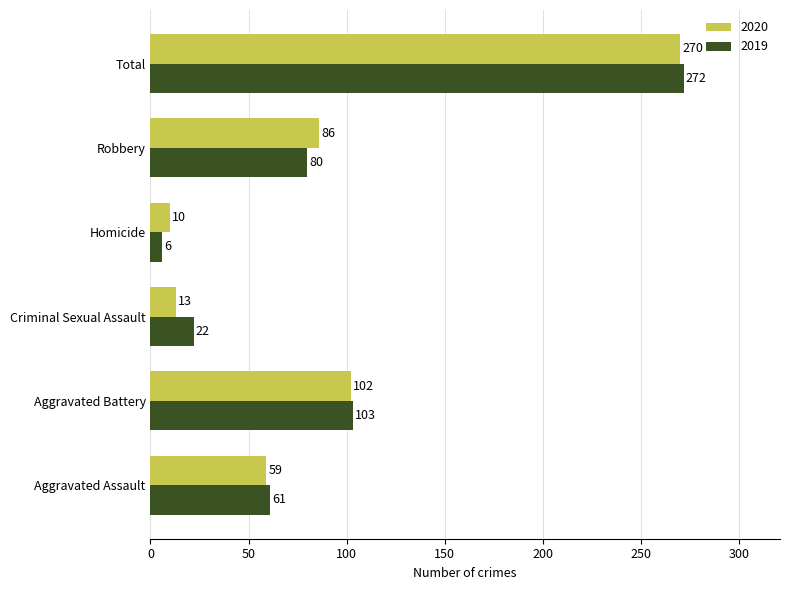

At which category does the chart reach its minimum across all series?

Homicide